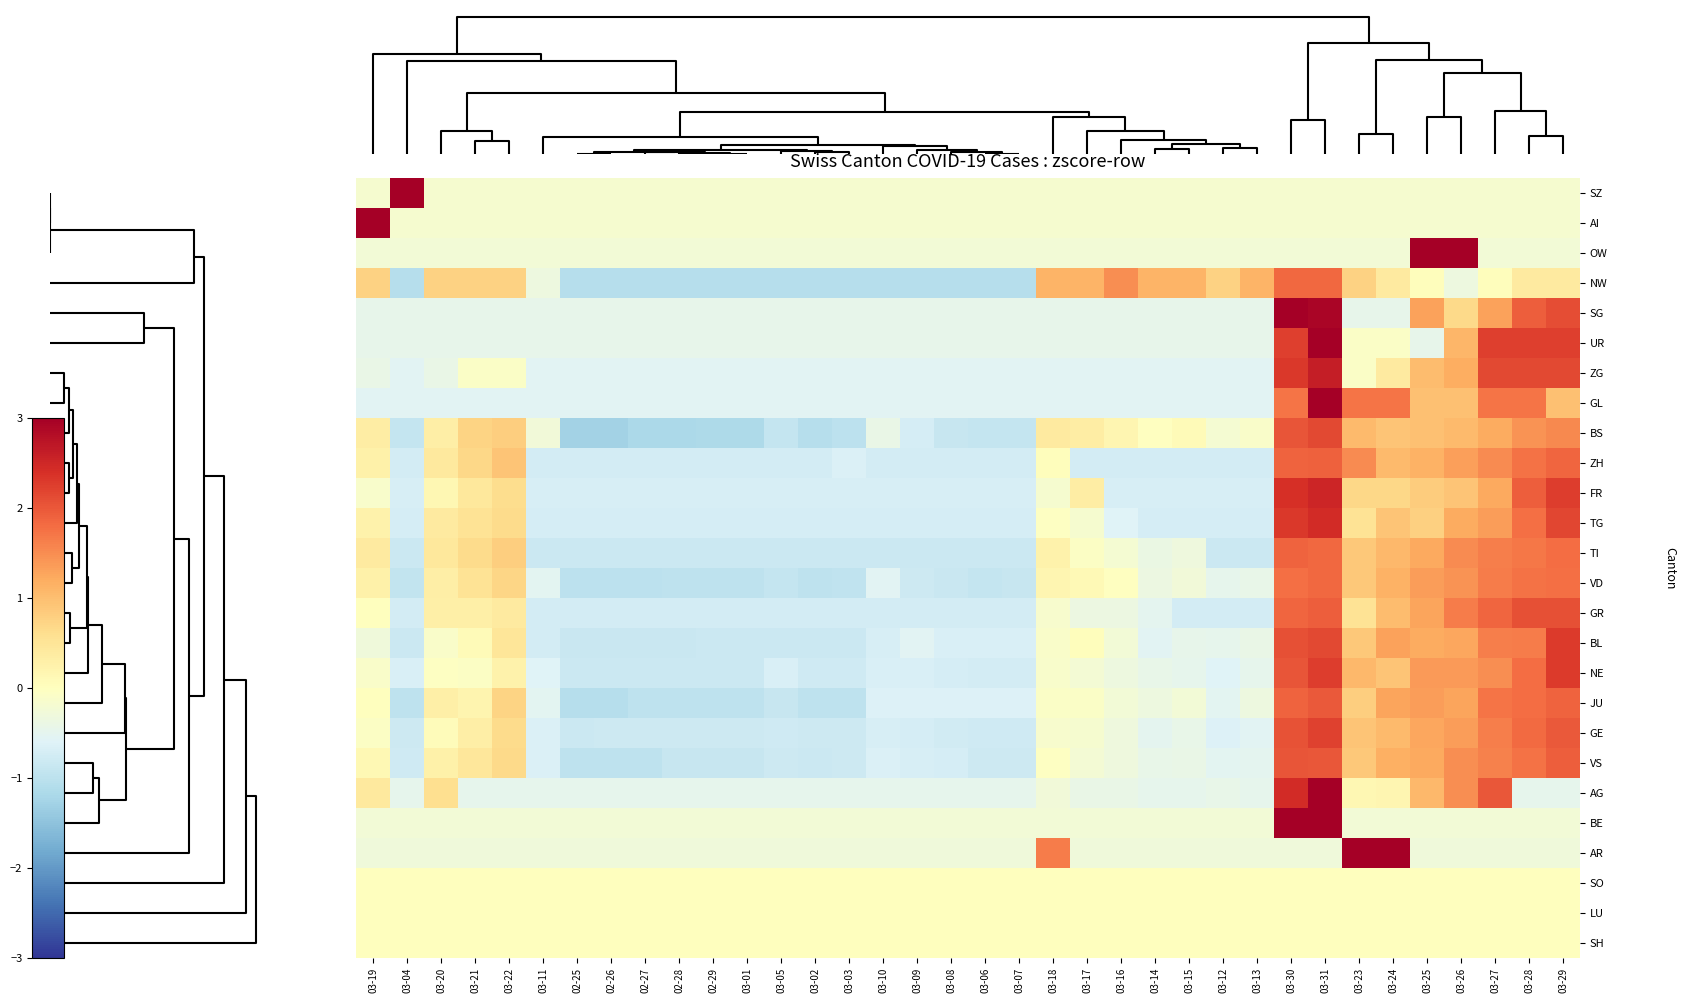

Reading left to right, what are all the values shown in this chart?

SZ: 03-19=-0.2	03-04=5.9	03-20=-0.2	03-21=-0.2	03-22=-0.2	03-11=-0.2	02-25=-0.2	02-26=-0.2	02-27=-0.2	02-28=-0.2	02-29=-0.2	03-01=-0.2	03-05=-0.2	03-02=-0.2	03-03=-0.2	03-10=-0.2	03-09=-0.2	03-08=-0.2	03-06=-0.2	03-07=-0.2	03-18=-0.2	03-17=-0.2	03-16=-0.2	03-14=-0.2	03-15=-0.2	03-12=-0.2	03-13=-0.2	03-30=-0.2	03-31=-0.2	03-23=-0.2	03-24=-0.2	03-25=-0.2	03-26=-0.2	03-27=-0.2	03-28=-0.2	03-29=-0.2
AI: 03-19=5.9	03-04=-0.2	03-20=-0.2	03-21=-0.2	03-22=-0.2	03-11=-0.2	02-25=-0.2	02-26=-0.2	02-27=-0.2	02-28=-0.2	02-29=-0.2	03-01=-0.2	03-05=-0.2	03-02=-0.2	03-03=-0.2	03-10=-0.2	03-09=-0.2	03-08=-0.2	03-06=-0.2	03-07=-0.2	03-18=-0.2	03-17=-0.2	03-16=-0.2	03-14=-0.2	03-15=-0.2	03-12=-0.2	03-13=-0.2	03-30=-0.2	03-31=-0.2	03-23=-0.2	03-24=-0.2	03-25=-0.2	03-26=-0.2	03-27=-0.2	03-28=-0.2	03-29=-0.2
OW: 03-19=-0.2	03-04=-0.2	03-20=-0.2	03-21=-0.2	03-22=-0.2	03-11=-0.2	02-25=-0.2	02-26=-0.2	02-27=-0.2	02-28=-0.2	02-29=-0.2	03-01=-0.2	03-05=-0.2	03-02=-0.2	03-03=-0.2	03-10=-0.2	03-09=-0.2	03-08=-0.2	03-06=-0.2	03-07=-0.2	03-18=-0.2	03-17=-0.2	03-16=-0.2	03-14=-0.2	03-15=-0.2	03-12=-0.2	03-13=-0.2	03-30=-0.2	03-31=-0.2	03-23=-0.2	03-24=-0.2	03-25=3.2	03-26=4.9	03-27=-0.2	03-28=-0.2	03-29=-0.2
NW: 03-19=0.8	03-04=-1.1	03-20=0.8	03-21=0.8	03-22=0.8	03-11=-0.3	02-25=-1.1	02-26=-1.1	02-27=-1.1	02-28=-1.1	02-29=-1.1	03-01=-1.1	03-05=-1.1	03-02=-1.1	03-03=-1.1	03-10=-1.1	03-09=-1.1	03-08=-1.1	03-06=-1.1	03-07=-1.1	03-18=1.1	03-17=1.1	03-16=1.5	03-14=1.1	03-15=1.1	03-12=0.8	03-13=1.1	03-30=1.8	03-31=1.8	03-23=0.8	03-24=0.4	03-25=0.0	03-26=-0.3	03-27=0.0	03-28=0.4	03-29=0.4
SG: 03-19=-0.5	03-04=-0.5	03-20=-0.5	03-21=-0.5	03-22=-0.5	03-11=-0.5	02-25=-0.5	02-26=-0.5	02-27=-0.5	02-28=-0.5	02-29=-0.5	03-01=-0.5	03-05=-0.5	03-02=-0.5	03-03=-0.5	03-10=-0.5	03-09=-0.5	03-08=-0.5	03-06=-0.5	03-07=-0.5	03-18=-0.5	03-17=-0.5	03-16=-0.5	03-14=-0.5	03-15=-0.5	03-12=-0.5	03-13=-0.5	03-30=3.1	03-31=2.9	03-23=-0.5	03-24=-0.5	03-25=1.3	03-26=0.7	03-27=1.3	03-28=1.9	03-29=2.1
UR: 03-19=-0.5	03-04=-0.5	03-20=-0.5	03-21=-0.5	03-22=-0.5	03-11=-0.5	02-25=-0.5	02-26=-0.5	02-27=-0.5	02-28=-0.5	02-29=-0.5	03-01=-0.5	03-05=-0.5	03-02=-0.5	03-03=-0.5	03-10=-0.5	03-09=-0.5	03-08=-0.5	03-06=-0.5	03-07=-0.5	03-18=-0.5	03-17=-0.5	03-16=-0.5	03-14=-0.5	03-15=-0.5	03-12=-0.5	03-13=-0.5	03-30=2.2	03-31=3.0	03-23=-0.1	03-24=-0.1	03-25=-0.5	03-26=1.1	03-27=2.2	03-28=2.2	03-29=2.2
ZG: 03-19=-0.4	03-04=-0.6	03-20=-0.4	03-21=-0.1	03-22=-0.1	03-11=-0.6	02-25=-0.6	02-26=-0.6	02-27=-0.6	02-28=-0.6	02-29=-0.6	03-01=-0.6	03-05=-0.6	03-02=-0.6	03-03=-0.6	03-10=-0.6	03-09=-0.6	03-08=-0.6	03-06=-0.6	03-07=-0.6	03-18=-0.6	03-17=-0.6	03-16=-0.6	03-14=-0.6	03-15=-0.6	03-12=-0.6	03-13=-0.6	03-30=2.3	03-31=2.6	03-23=-0.1	03-24=0.4	03-25=1.0	03-26=1.2	03-27=2.1	03-28=2.1	03-29=2.1
GL: 03-19=-0.5	03-04=-0.5	03-20=-0.5	03-21=-0.5	03-22=-0.5	03-11=-0.5	02-25=-0.5	02-26=-0.5	02-27=-0.5	02-28=-0.5	02-29=-0.5	03-01=-0.5	03-05=-0.5	03-02=-0.5	03-03=-0.5	03-10=-0.5	03-09=-0.5	03-08=-0.5	03-06=-0.5	03-07=-0.5	03-18=-0.5	03-17=-0.5	03-16=-0.5	03-14=-0.5	03-15=-0.5	03-12=-0.5	03-13=-0.5	03-30=1.7	03-31=3.2	03-23=1.7	03-24=1.7	03-25=1.0	03-26=1.0	03-27=1.7	03-28=1.7	03-29=1.0
BS: 03-19=0.4	03-04=-0.9	03-20=0.3	03-21=0.7	03-22=0.8	03-11=-0.3	02-25=-1.3	02-26=-1.3	02-27=-1.2	02-28=-1.2	02-29=-1.2	03-01=-1.2	03-05=-0.9	03-02=-1.1	03-03=-1.0	03-10=-0.4	03-09=-0.7	03-08=-0.9	03-06=-0.9	03-07=-0.9	03-18=0.4	03-17=0.4	03-16=0.2	03-14=-0.0	03-15=0.1	03-12=-0.2	03-13=-0.1	03-30=2.0	03-31=2.1	03-23=1.0	03-24=0.9	03-25=1.0	03-26=1.0	03-27=1.2	03-28=1.4	03-29=1.5
ZH: 03-19=0.3	03-04=-0.7	03-20=0.4	03-21=0.7	03-22=0.9	03-11=-0.7	02-25=-0.7	02-26=-0.7	02-27=-0.7	02-28=-0.7	02-29=-0.7	03-01=-0.7	03-05=-0.7	03-02=-0.7	03-03=-0.6	03-10=-0.7	03-09=-0.7	03-08=-0.7	03-06=-0.7	03-07=-0.7	03-18=0.0	03-17=-0.7	03-16=-0.7	03-14=-0.7	03-15=-0.7	03-12=-0.7	03-13=-0.7	03-30=1.9	03-31=1.9	03-23=1.5	03-24=1.0	03-25=1.1	03-26=1.3	03-27=1.5	03-28=1.7	03-29=1.9
FR: 03-19=-0.1	03-04=-0.7	03-20=0.2	03-21=0.4	03-22=0.6	03-11=-0.7	02-25=-0.7	02-26=-0.7	02-27=-0.7	02-28=-0.7	02-29=-0.7	03-01=-0.7	03-05=-0.7	03-02=-0.7	03-03=-0.7	03-10=-0.7	03-09=-0.7	03-08=-0.7	03-06=-0.7	03-07=-0.7	03-18=-0.2	03-17=0.3	03-16=-0.7	03-14=-0.7	03-15=-0.7	03-12=-0.7	03-13=-0.7	03-30=2.4	03-31=2.5	03-23=0.7	03-24=0.7	03-25=0.8	03-26=0.9	03-27=1.2	03-28=1.9	03-29=2.3
TG: 03-19=0.2	03-04=-0.7	03-20=0.4	03-21=0.5	03-22=0.7	03-11=-0.7	02-25=-0.7	02-26=-0.7	02-27=-0.7	02-28=-0.7	02-29=-0.7	03-01=-0.7	03-05=-0.7	03-02=-0.7	03-03=-0.7	03-10=-0.7	03-09=-0.7	03-08=-0.7	03-06=-0.7	03-07=-0.7	03-18=-0.0	03-17=-0.2	03-16=-0.6	03-14=-0.7	03-15=-0.7	03-12=-0.7	03-13=-0.7	03-30=2.3	03-31=2.5	03-23=0.5	03-24=0.9	03-25=0.8	03-26=1.2	03-27=1.3	03-28=1.8	03-29=2.2
TI: 03-19=0.4	03-04=-0.8	03-20=0.4	03-21=0.7	03-22=0.8	03-11=-0.8	02-25=-0.8	02-26=-0.8	02-27=-0.8	02-28=-0.8	02-29=-0.8	03-01=-0.8	03-05=-0.8	03-02=-0.8	03-03=-0.8	03-10=-0.8	03-09=-0.8	03-08=-0.8	03-06=-0.8	03-07=-0.8	03-18=0.2	03-17=-0.0	03-16=-0.2	03-14=-0.4	03-15=-0.3	03-12=-0.8	03-13=-0.8	03-30=1.9	03-31=1.8	03-23=0.9	03-24=1.1	03-25=1.2	03-26=1.5	03-27=1.6	03-28=1.7	03-29=1.8
VD: 03-19=0.3	03-04=-0.9	03-20=0.3	03-21=0.5	03-22=0.7	03-11=-0.5	02-25=-1.0	02-26=-1.0	02-27=-1.0	02-28=-1.0	02-29=-1.0	03-01=-1.0	03-05=-0.9	03-02=-1.0	03-03=-1.0	03-10=-0.6	03-09=-0.8	03-08=-0.9	03-06=-0.9	03-07=-0.9	03-18=0.2	03-17=0.1	03-16=-0.0	03-14=-0.4	03-15=-0.3	03-12=-0.5	03-13=-0.4	03-30=1.8	03-31=1.8	03-23=0.9	03-24=1.1	03-25=1.4	03-26=1.4	03-27=1.7	03-28=1.7	03-29=1.8
GR: 03-19=0.0	03-04=-0.7	03-20=0.3	03-21=0.3	03-22=0.4	03-11=-0.7	02-25=-0.7	02-26=-0.7	02-27=-0.7	02-28=-0.7	02-29=-0.7	03-01=-0.7	03-05=-0.7	03-02=-0.7	03-03=-0.7	03-10=-0.7	03-09=-0.7	03-08=-0.7	03-06=-0.7	03-07=-0.7	03-18=-0.2	03-17=-0.4	03-16=-0.4	03-14=-0.5	03-15=-0.7	03-12=-0.7	03-13=-0.7	03-30=1.9	03-31=1.9	03-23=0.5	03-24=1.0	03-25=1.3	03-26=1.7	03-27=1.9	03-28=2.1	03-29=2.1
BL: 03-19=-0.3	03-04=-0.8	03-20=-0.1	03-21=0.1	03-22=0.5	03-11=-0.7	02-25=-0.9	02-26=-0.9	02-27=-0.9	02-28=-0.9	02-29=-0.8	03-01=-0.8	03-05=-0.8	03-02=-0.8	03-03=-0.8	03-10=-0.7	03-09=-0.6	03-08=-0.7	03-06=-0.7	03-07=-0.7	03-18=-0.1	03-17=0.0	03-16=-0.2	03-14=-0.6	03-15=-0.5	03-12=-0.5	03-13=-0.4	03-30=2.1	03-31=2.1	03-23=0.9	03-24=1.3	03-25=1.2	03-26=1.3	03-27=1.6	03-28=1.6	03-29=2.3
NE: 03-19=-0.1	03-04=-0.7	03-20=-0.0	03-21=-0.1	03-22=0.2	03-11=-0.6	02-25=-0.8	02-26=-0.8	02-27=-0.8	02-28=-0.8	02-29=-0.8	03-01=-0.8	03-05=-0.7	03-02=-0.8	03-03=-0.8	03-10=-0.7	03-09=-0.7	03-08=-0.7	03-06=-0.7	03-07=-0.7	03-18=-0.1	03-17=-0.2	03-16=-0.3	03-14=-0.4	03-15=-0.5	03-12=-0.6	03-13=-0.5	03-30=2.0	03-31=2.3	03-23=1.1	03-24=0.9	03-25=1.4	03-26=1.4	03-27=1.5	03-28=1.8	03-29=2.3
JU: 03-19=0.0	03-04=-1.0	03-20=0.3	03-21=0.2	03-22=0.7	03-11=-0.5	02-25=-1.1	02-26=-1.1	02-27=-1.0	02-28=-1.0	02-29=-1.0	03-01=-1.0	03-05=-0.9	03-02=-1.0	03-03=-1.0	03-10=-0.6	03-09=-0.6	03-08=-0.6	03-06=-0.6	03-07=-0.6	03-18=-0.1	03-17=-0.1	03-16=-0.3	03-14=-0.3	03-15=-0.3	03-12=-0.5	03-13=-0.3	03-30=1.9	03-31=2.0	03-23=0.8	03-24=1.3	03-25=1.4	03-26=1.3	03-27=1.7	03-28=1.8	03-29=1.9
GE: 03-19=-0.1	03-04=-0.8	03-20=0.1	03-21=0.3	03-22=0.6	03-11=-0.6	02-25=-0.8	02-26=-0.8	02-27=-0.8	02-28=-0.8	02-29=-0.8	03-01=-0.8	03-05=-0.8	03-02=-0.8	03-03=-0.8	03-10=-0.7	03-09=-0.7	03-08=-0.8	03-06=-0.8	03-07=-0.8	03-18=-0.2	03-17=-0.2	03-16=-0.3	03-14=-0.5	03-15=-0.4	03-12=-0.6	03-13=-0.6	03-30=2.1	03-31=2.2	03-23=0.9	03-24=1.0	03-25=1.3	03-26=1.4	03-27=1.6	03-28=1.8	03-29=2.0
VS: 03-19=0.1	03-04=-0.8	03-20=0.3	03-21=0.5	03-22=0.7	03-11=-0.6	02-25=-1.0	02-26=-1.0	02-27=-1.0	02-28=-0.9	02-29=-0.9	03-01=-0.9	03-05=-0.8	03-02=-0.8	03-03=-0.8	03-10=-0.7	03-09=-0.7	03-08=-0.7	03-06=-0.8	03-07=-0.8	03-18=-0.0	03-17=-0.2	03-16=-0.3	03-14=-0.4	03-15=-0.4	03-12=-0.5	03-13=-0.5	03-30=2.0	03-31=2.0	03-23=0.9	03-24=1.1	03-25=1.2	03-26=1.5	03-27=1.6	03-28=1.7	03-29=1.9
AG: 03-19=0.4	03-04=-0.5	03-20=0.6	03-21=-0.5	03-22=-0.5	03-11=-0.5	02-25=-0.5	02-26=-0.5	02-27=-0.5	02-28=-0.5	02-29=-0.5	03-01=-0.5	03-05=-0.5	03-02=-0.5	03-03=-0.5	03-10=-0.5	03-09=-0.5	03-08=-0.5	03-06=-0.5	03-07=-0.5	03-18=-0.3	03-17=-0.4	03-16=-0.4	03-14=-0.5	03-15=-0.5	03-12=-0.4	03-13=-0.5	03-30=2.4	03-31=4.1	03-23=0.1	03-24=0.2	03-25=1.1	03-26=1.5	03-27=2.0	03-28=-0.5	03-29=-0.5
BE: 03-19=-0.2	03-04=-0.2	03-20=-0.2	03-21=-0.2	03-22=-0.2	03-11=-0.2	02-25=-0.2	02-26=-0.2	02-27=-0.2	02-28=-0.2	02-29=-0.2	03-01=-0.2	03-05=-0.2	03-02=-0.2	03-03=-0.2	03-10=-0.2	03-09=-0.2	03-08=-0.2	03-06=-0.2	03-07=-0.2	03-18=-0.2	03-17=-0.2	03-16=-0.2	03-14=-0.2	03-15=-0.2	03-12=-0.2	03-13=-0.2	03-30=4.1	03-31=4.2	03-23=-0.2	03-24=-0.2	03-25=-0.2	03-26=-0.2	03-27=-0.2	03-28=-0.2	03-29=-0.2
AR: 03-19=-0.3	03-04=-0.3	03-20=-0.3	03-21=-0.3	03-22=-0.3	03-11=-0.3	02-25=-0.3	02-26=-0.3	02-27=-0.3	02-28=-0.3	02-29=-0.3	03-01=-0.3	03-05=-0.3	03-02=-0.3	03-03=-0.3	03-10=-0.3	03-09=-0.3	03-08=-0.3	03-06=-0.3	03-07=-0.3	03-18=1.6	03-17=-0.3	03-16=-0.3	03-14=-0.3	03-15=-0.3	03-12=-0.3	03-13=-0.3	03-30=-0.3	03-31=-0.3	03-23=4.2	03-24=3.6	03-25=-0.3	03-26=-0.3	03-27=-0.3	03-28=-0.3	03-29=-0.3
SO: 03-19=0.0	03-04=0.0	03-20=0.0	03-21=0.0	03-22=0.0	03-11=0.0	02-25=0.0	02-26=0.0	02-27=0.0	02-28=0.0	02-29=0.0	03-01=0.0	03-05=0.0	03-02=0.0	03-03=0.0	03-10=0.0	03-09=0.0	03-08=0.0	03-06=0.0	03-07=0.0	03-18=0.0	03-17=0.0	03-16=0.0	03-14=0.0	03-15=0.0	03-12=0.0	03-13=0.0	03-30=0.0	03-31=0.0	03-23=0.0	03-24=0.0	03-25=0.0	03-26=0.0	03-27=0.0	03-28=0.0	03-29=0.0
LU: 03-19=0.0	03-04=0.0	03-20=0.0	03-21=0.0	03-22=0.0	03-11=0.0	02-25=0.0	02-26=0.0	02-27=0.0	02-28=0.0	02-29=0.0	03-01=0.0	03-05=0.0	03-02=0.0	03-03=0.0	03-10=0.0	03-09=0.0	03-08=0.0	03-06=0.0	03-07=0.0	03-18=0.0	03-17=0.0	03-16=0.0	03-14=0.0	03-15=0.0	03-12=0.0	03-13=0.0	03-30=0.0	03-31=0.0	03-23=0.0	03-24=0.0	03-25=0.0	03-26=0.0	03-27=0.0	03-28=0.0	03-29=0.0
SH: 03-19=0.0	03-04=0.0	03-20=0.0	03-21=0.0	03-22=0.0	03-11=0.0	02-25=0.0	02-26=0.0	02-27=0.0	02-28=0.0	02-29=0.0	03-01=0.0	03-05=0.0	03-02=0.0	03-03=0.0	03-10=0.0	03-09=0.0	03-08=0.0	03-06=0.0	03-07=0.0	03-18=0.0	03-17=0.0	03-16=0.0	03-14=0.0	03-15=0.0	03-12=0.0	03-13=0.0	03-30=0.0	03-31=0.0	03-23=0.0	03-24=0.0	03-25=0.0	03-26=0.0	03-27=0.0	03-28=0.0	03-29=0.0